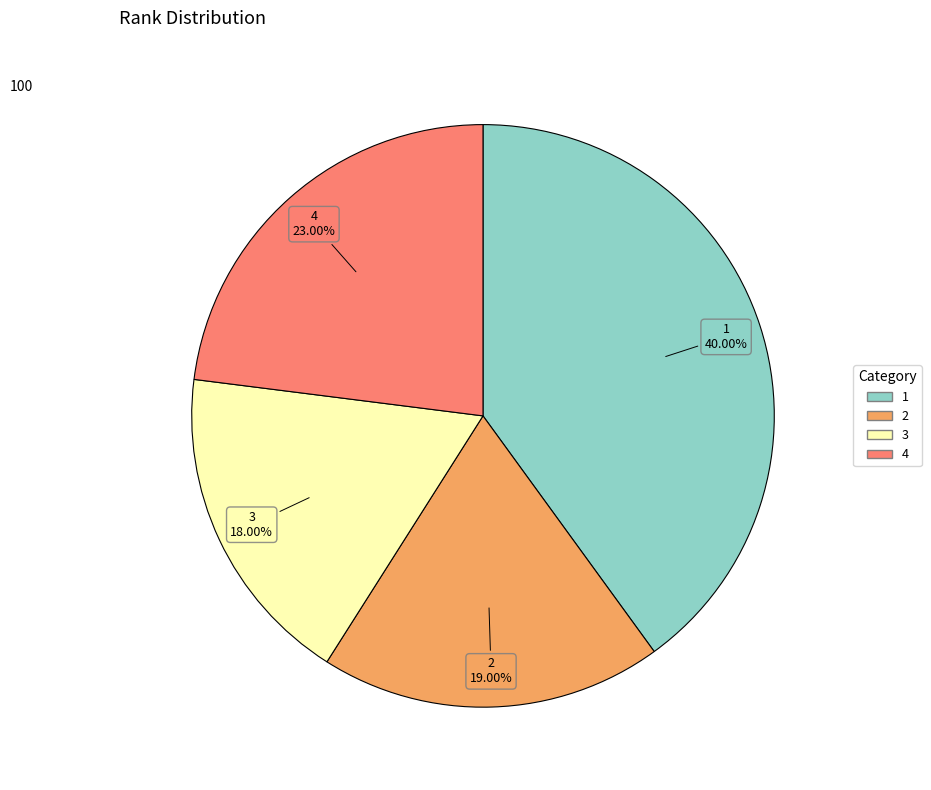

The 3 slice represents 10% of the pie. True or false?

False